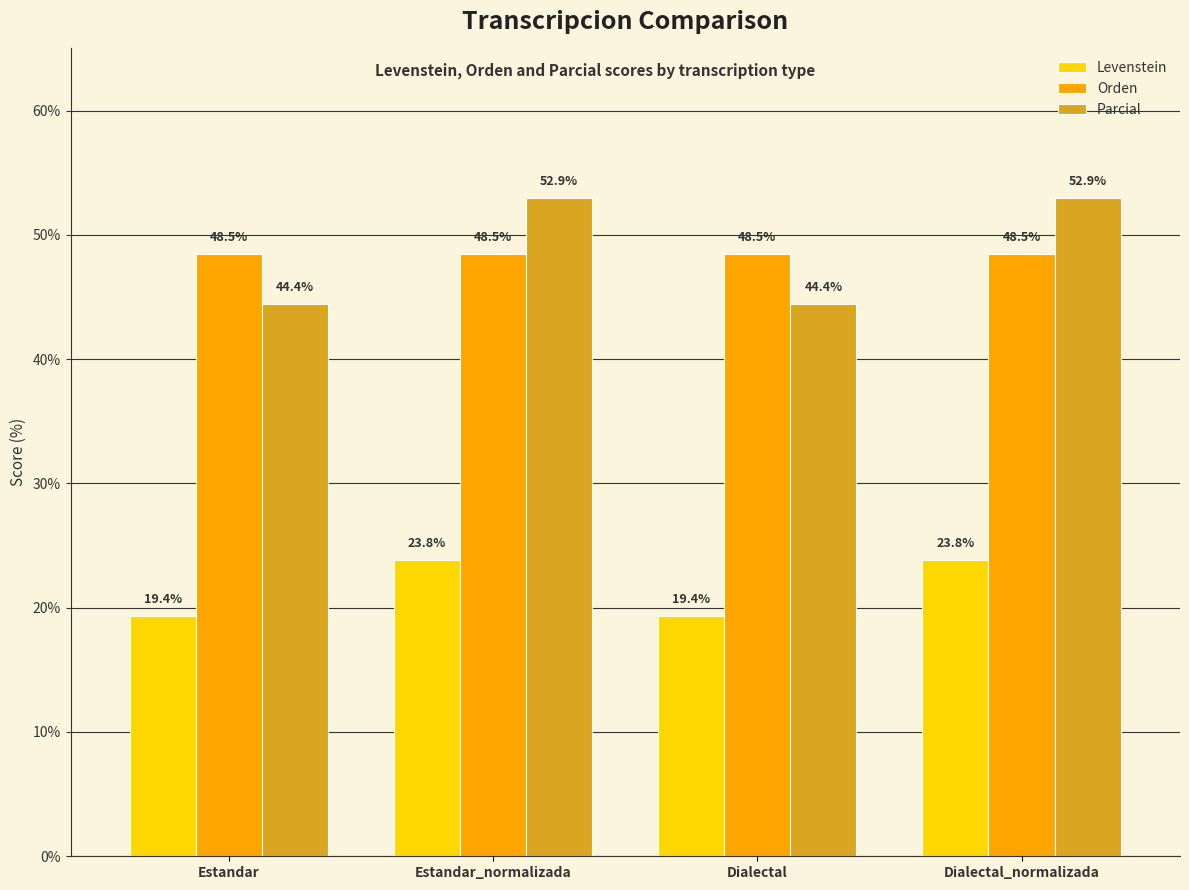

At which label does Levenstein first exceed 23?

Estandar_normalizada